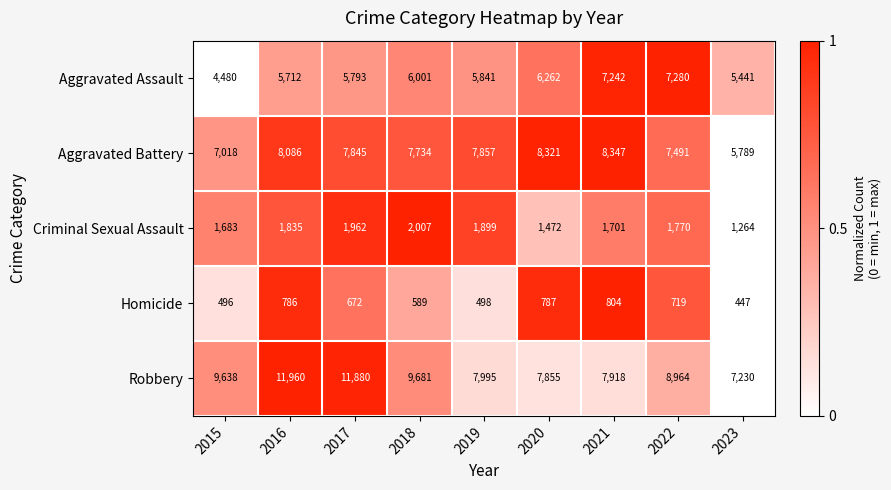

Between 2021 and 2022, which series saw the biggest shift?

Robbery